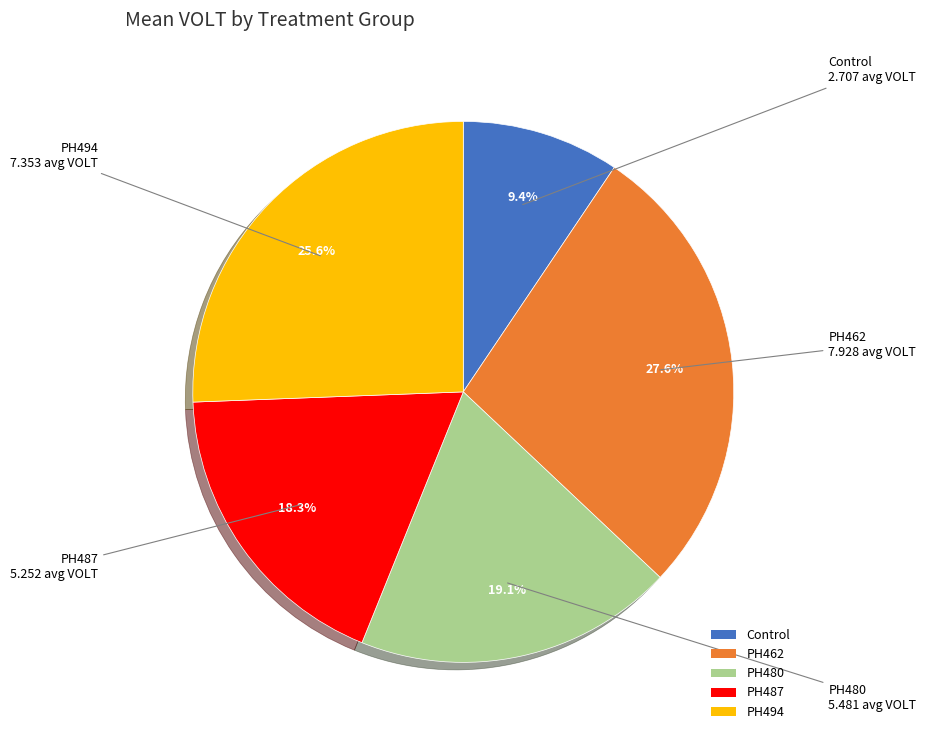

What percentage is the PH487 slice, to the nearest percent?

18%